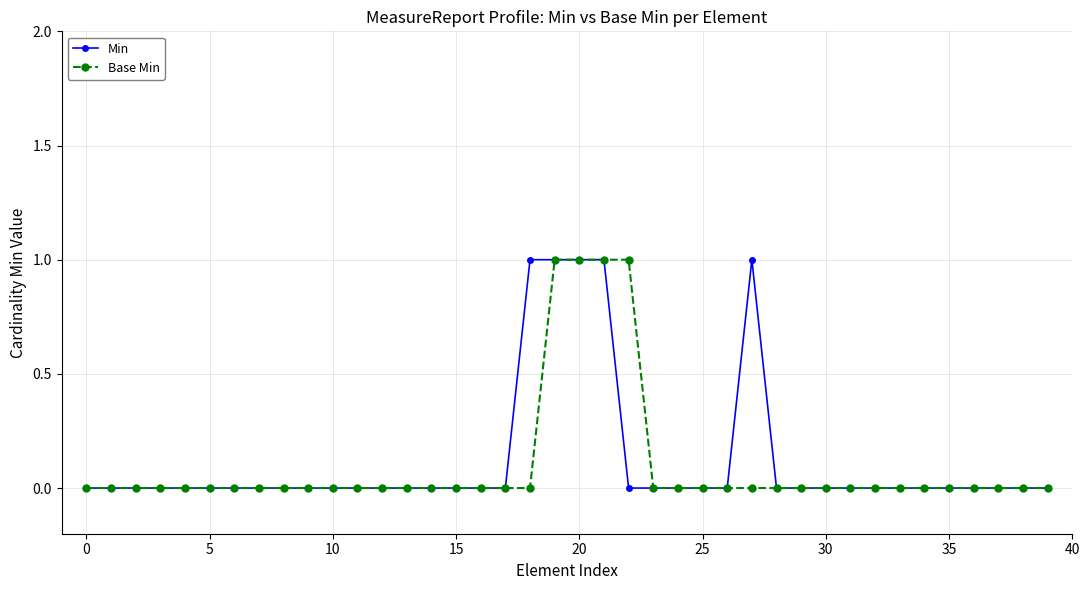

What is the greatest value displayed?

1